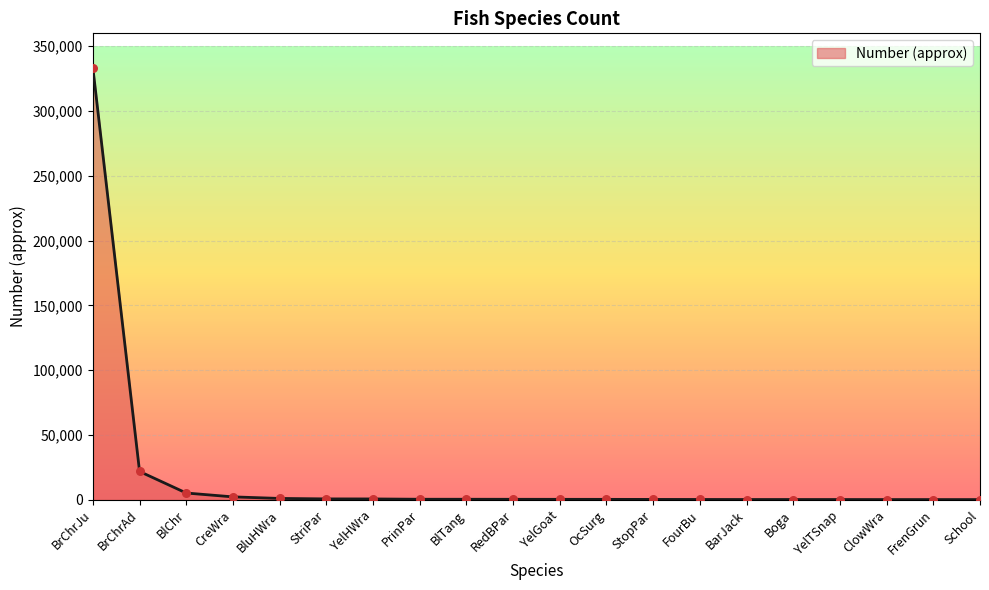

Between BlTang and BrChrAd, which is larger?

BrChrAd